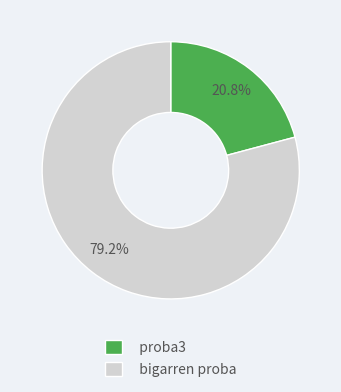

To the nearest percent, what is the difference between the largest and smallest slice percentages?

58%